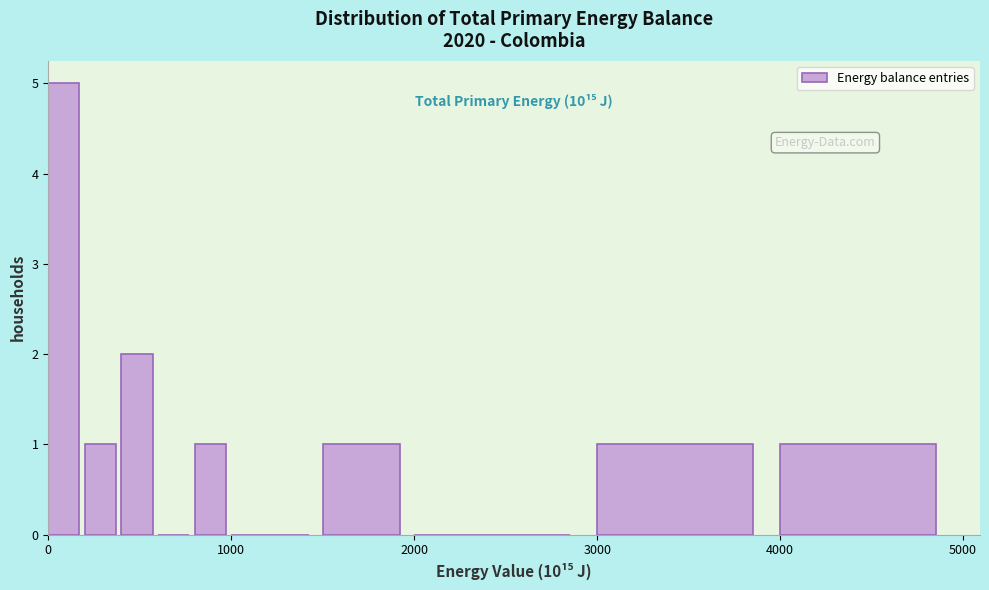

Read against the x-axis, roughly where is the centre of the tallest bar?

100